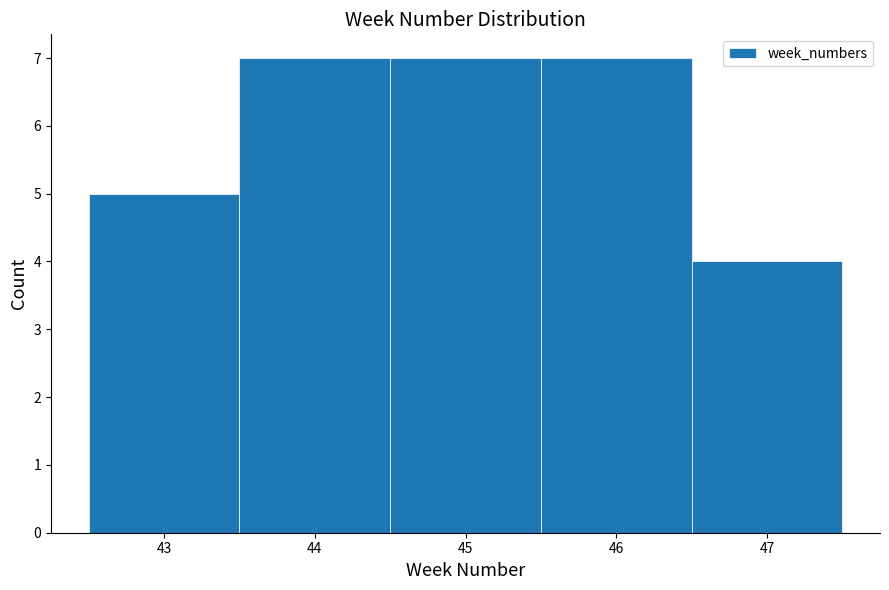

How tall is the bar that spans 43.5 to 44.5 on the x-axis? The values are not printed on the chart, so give them approximately, as read against the axis.

7